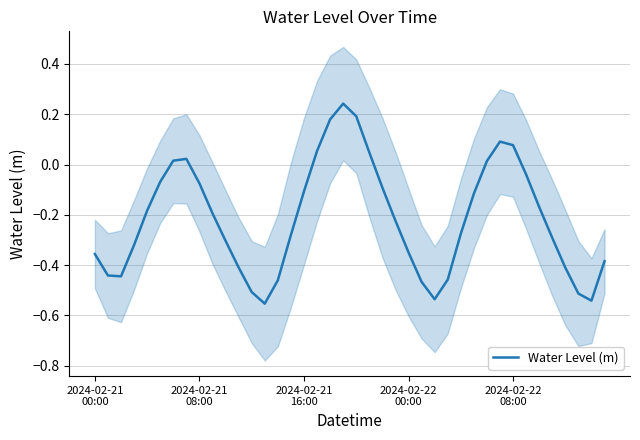

Is it true that the value at 12 is -0.5?

True